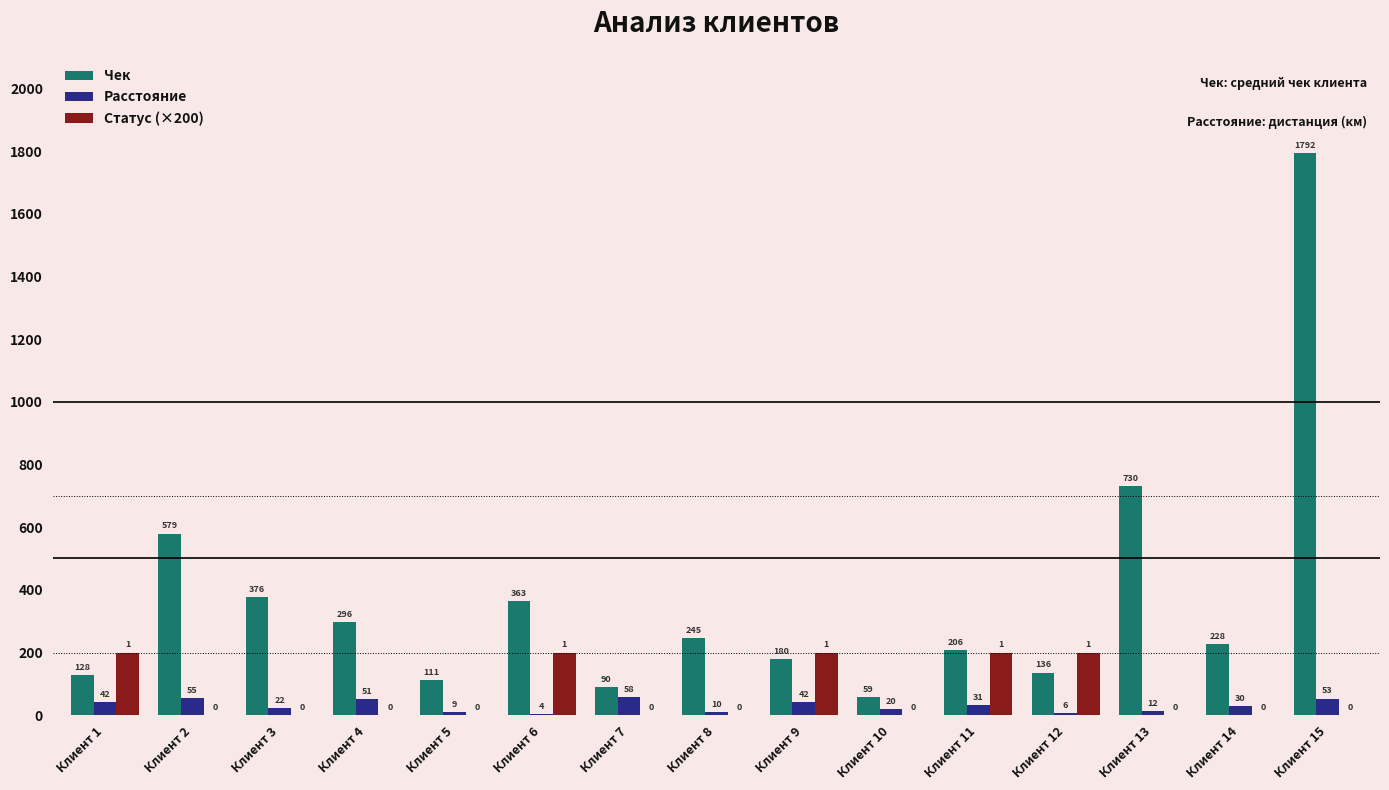

Where is Чек nearest to the value 925?

Клиент 13